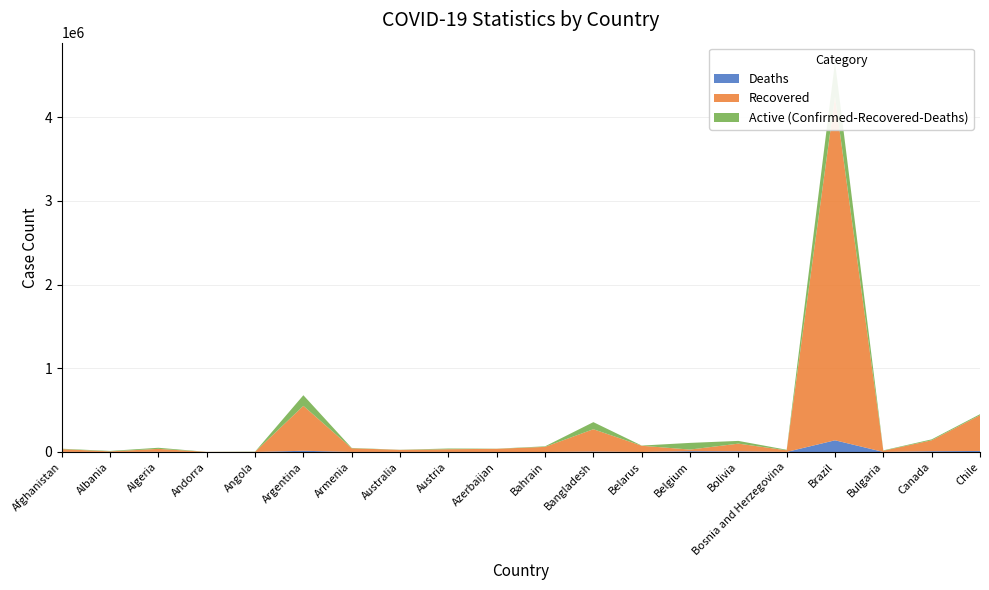

Reading right to left, extract all data points from this chart.

Confirmed: Chile=451634	Canada=151087	Bulgaria=19573	Brazil=4657702	Bosnia and Herzegovina=26564	Bolivia=132618	Belgium=108768	Belarus=76957	Bangladesh=356767	Bahrain=67701	Azerbaijan=39787	Austria=41500	Australia=27000	Armenia=48643	Argentina=678266	Angola=4475	Andorra=1836	Algeria=50579	Albania=12921	Afghanistan=39186
Recovered: Chile=426876	Canada=130576	Bulgaria=14013	Brazil=4102954	Bosnia and Herzegovina=19507	Bolivia=92101	Belgium=19123	Belarus=73925	Bangladesh=267024	Bahrain=60853	Azerbaijan=37392	Austria=32301	Australia=24521	Armenia=43401	Argentina=536589	Angola=1503	Andorra=1263	Algeria=35544	Albania=7239	Afghanistan=32619
Deaths: Chile=12469	Canada=9297	Bulgaria=785	Brazil=139808	Bosnia and Herzegovina=808	Bolivia=7765	Belgium=9965	Belarus=807	Bangladesh=5093	Bahrain=234	Azerbaijan=583	Austria=786	Australia=869	Armenia=947	Argentina=14766	Angola=162	Andorra=53	Algeria=1703	Albania=370	Afghanistan=1451